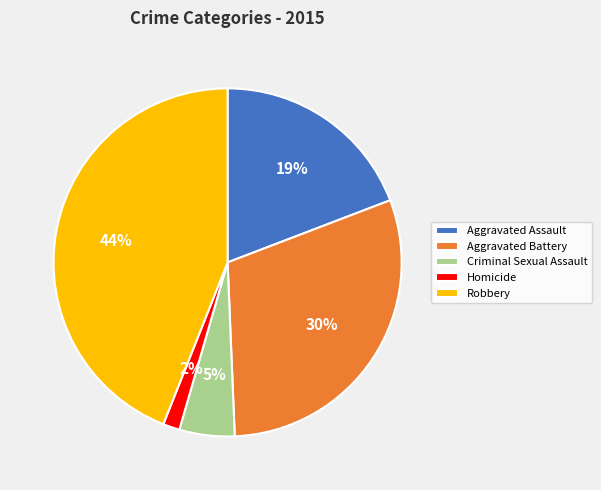

Approximately how many times larger is the value at Aggravated Battery compared to Robbery?

0.7